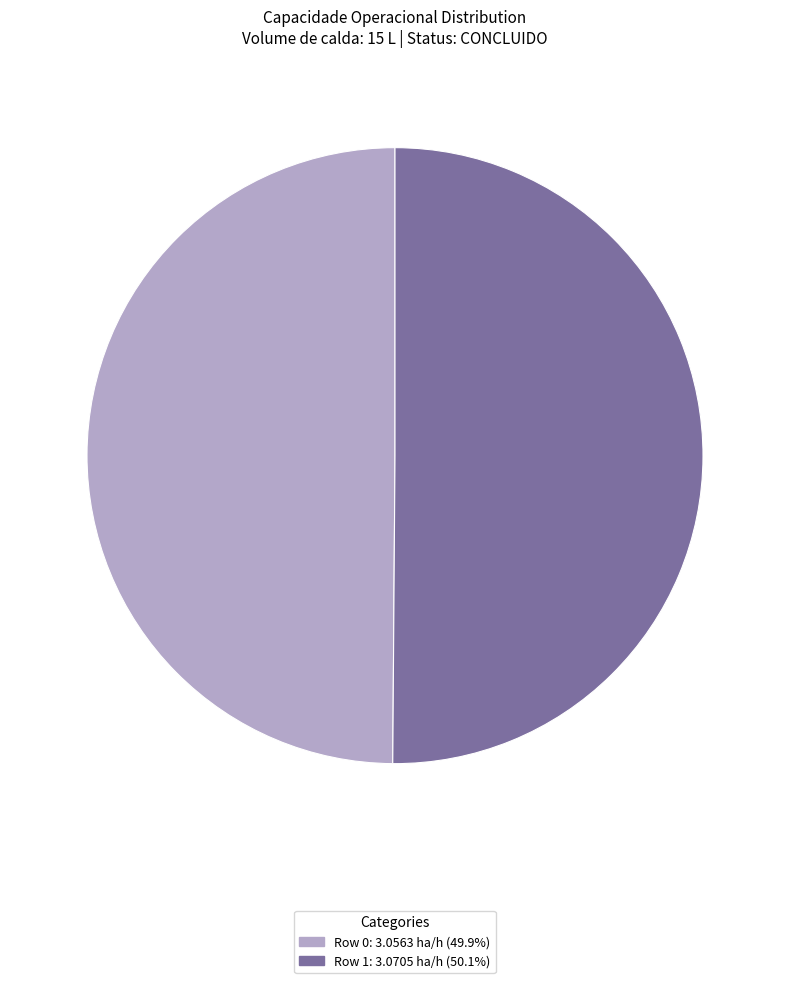

Which category has the biggest portion of the pie?

1